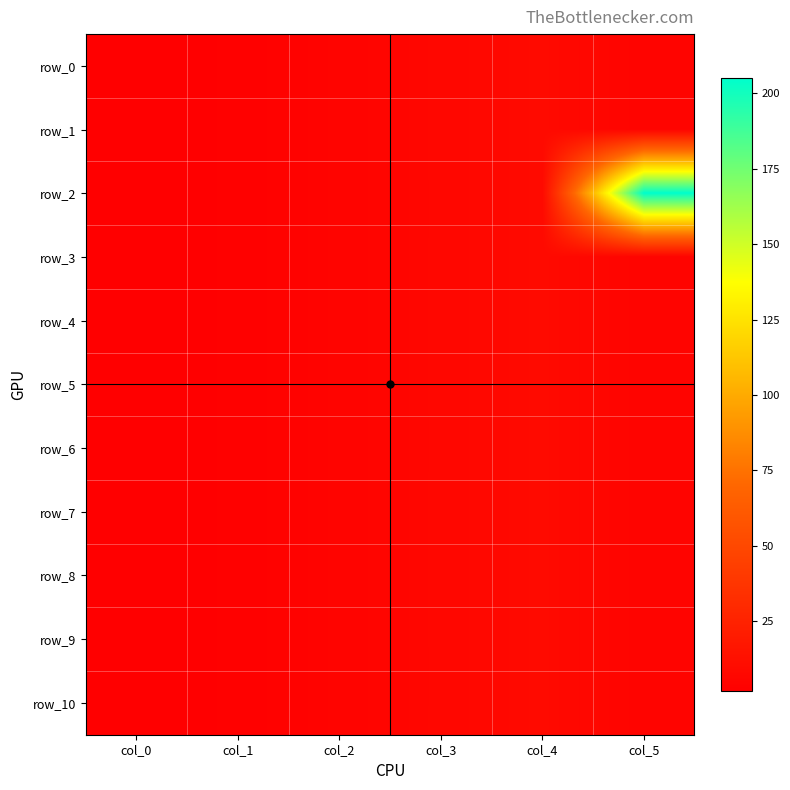

Rank the series at col_0 from highest to lowest value.

row_0, row_1, row_2, row_3, row_4, row_5, row_6, row_7, row_8, row_9, row_10